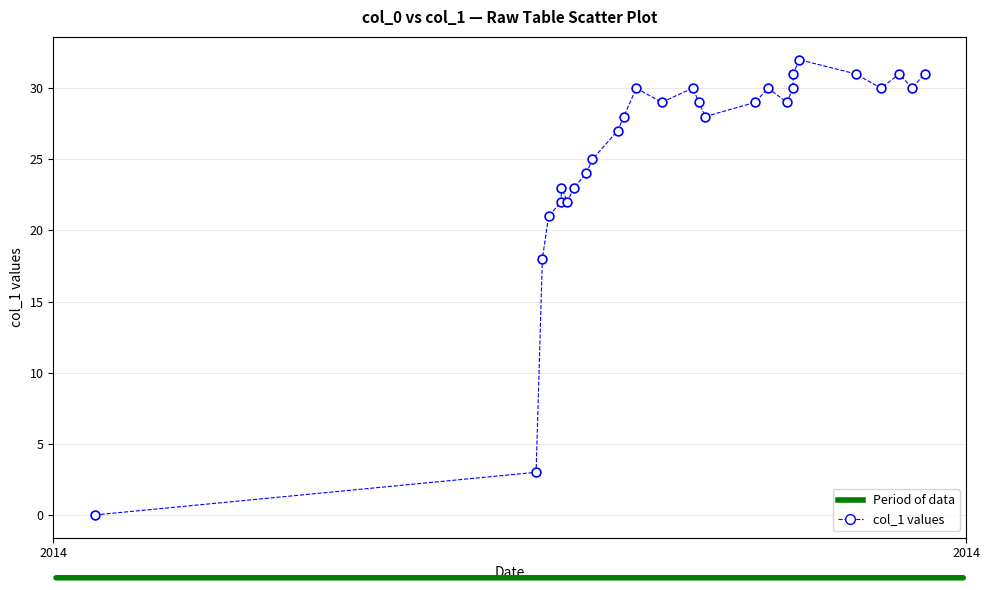

What Y value in the scatter plot is closest to 16?

18